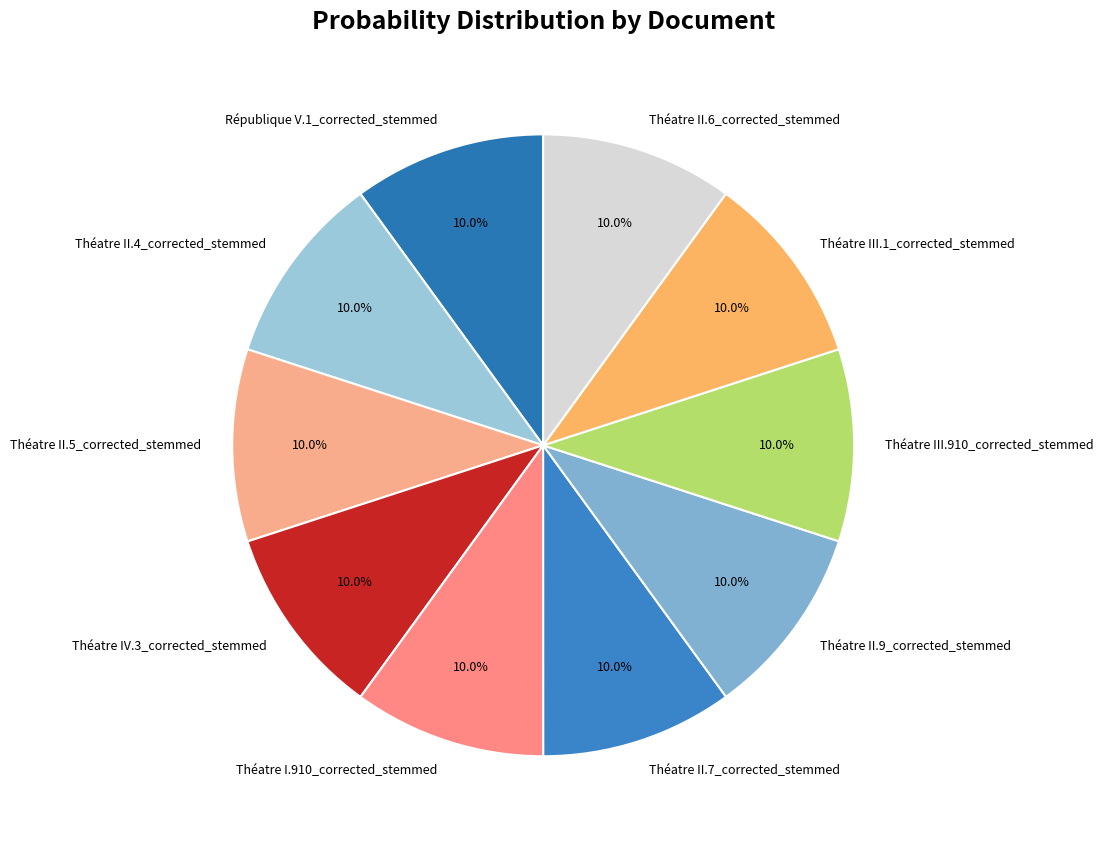

The Théatre II.7_corrected_stemmed slice represents 1% of the pie. True or false?

False